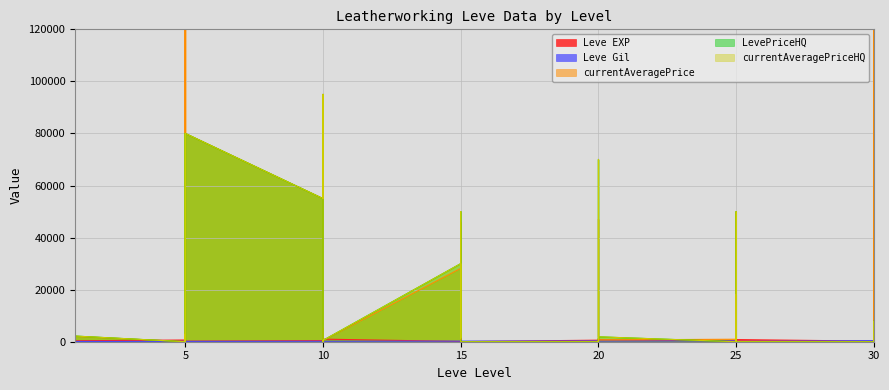

The currentAveragePriceHQ series shows 2672 at 15. True or false?

False